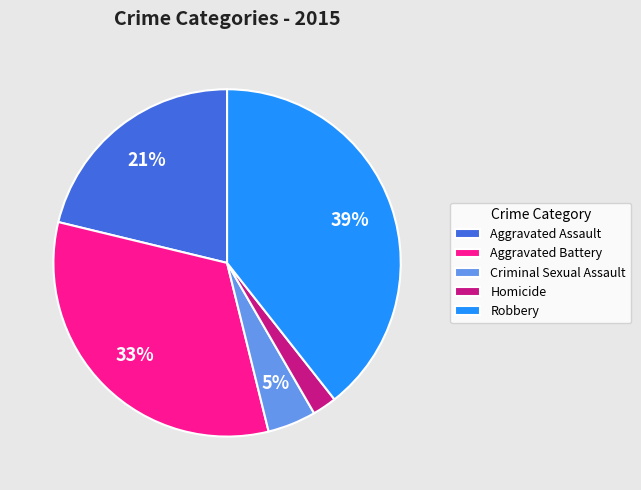

How many segments does this pie chart have?

5